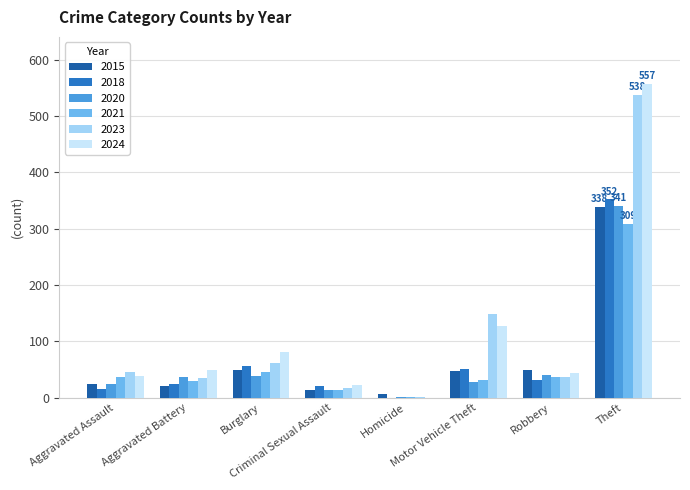

What is the highest value of the 2021 series?

309